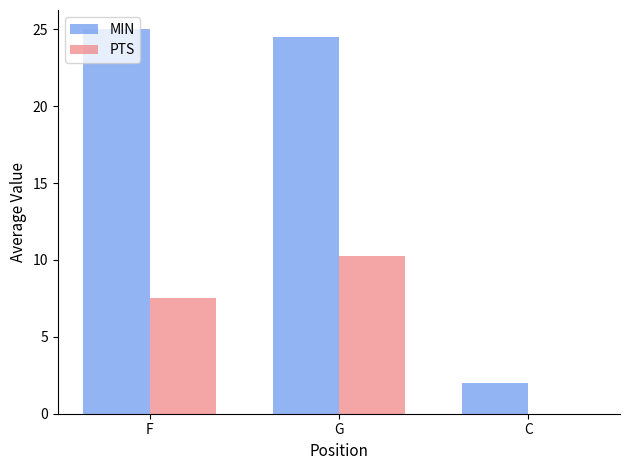

What is the sum of all PTS values?

17.8